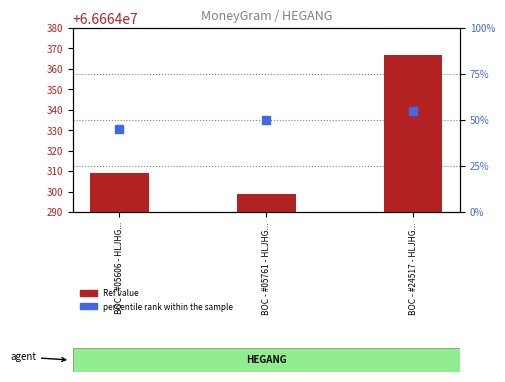

At which category is the sum across all series the highest?

BOC - #24517 - HLJHG...